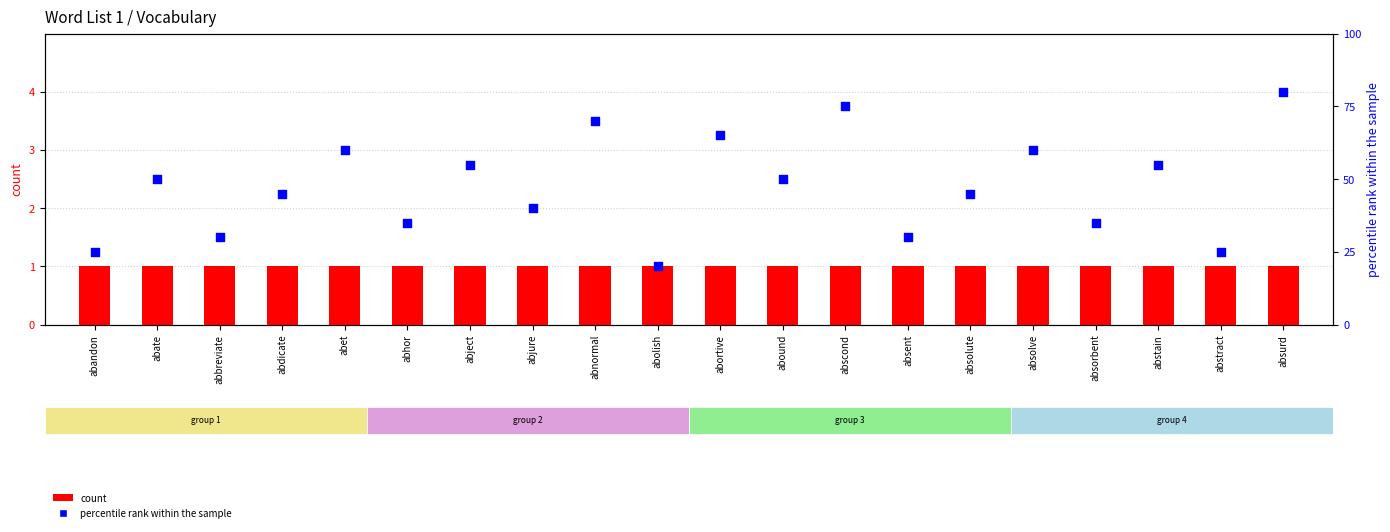

At which category is the sum across all series the highest?

absurd